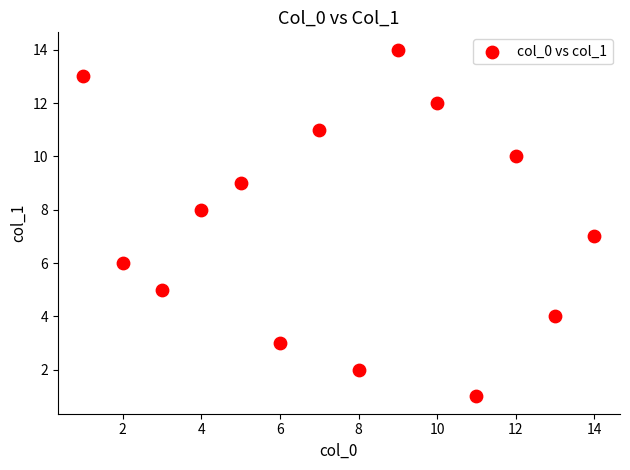

What is the range of Y values (max minus min)?

13